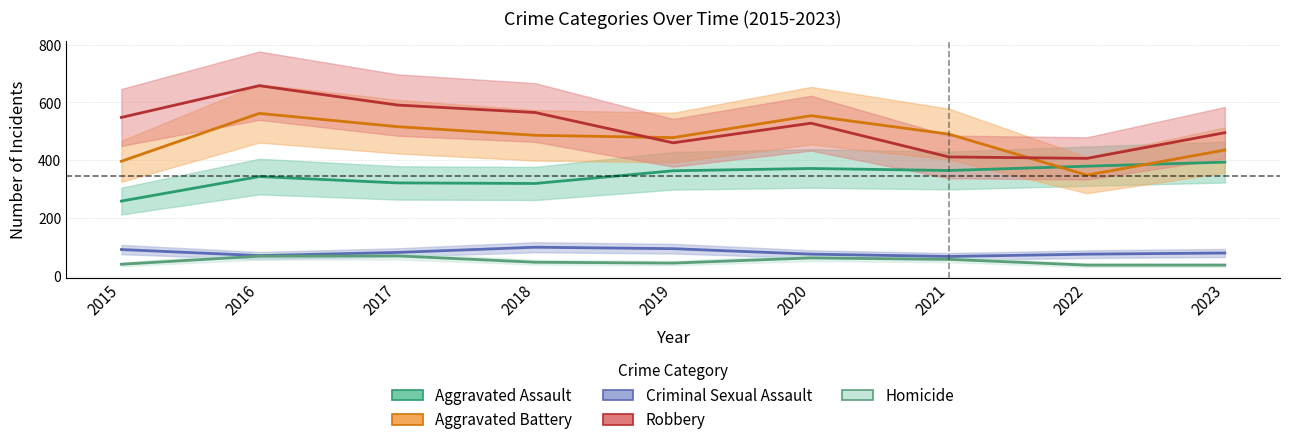

What is the total value across all series at 2023?

1437